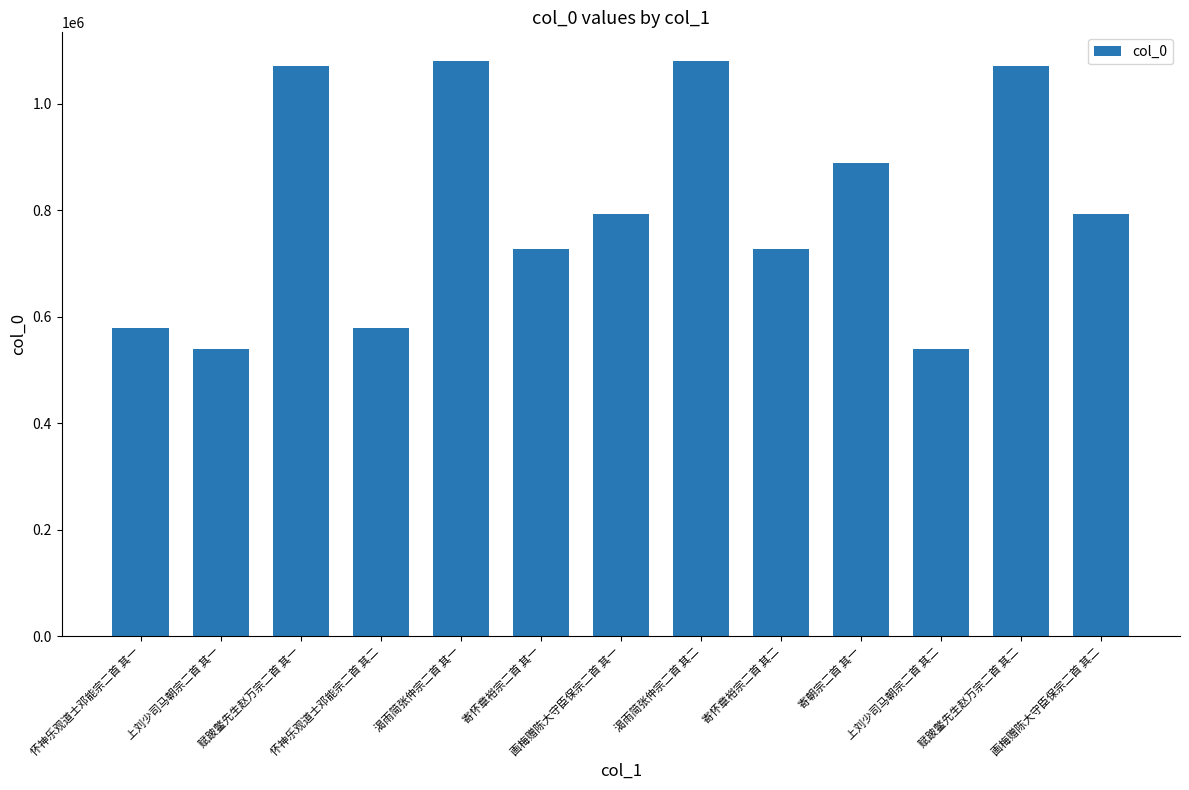

What is the greatest value displayed?

1080079